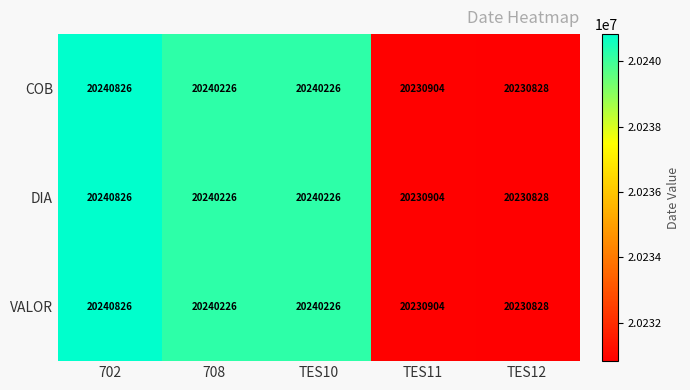

At which category is the sum across all series the highest?

702